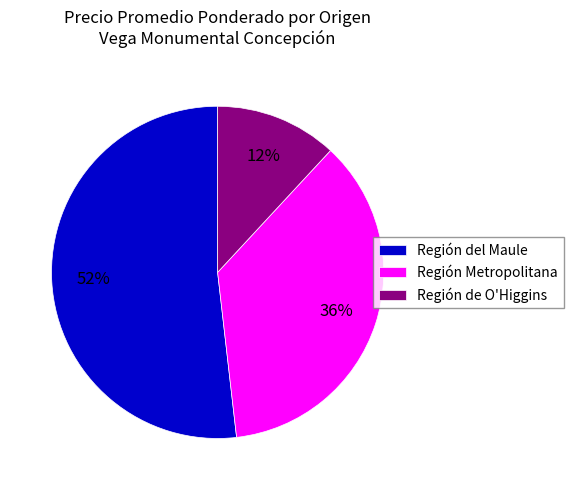

Between Región Metropolitana and Región de O'Higgins, which is larger?

Región Metropolitana